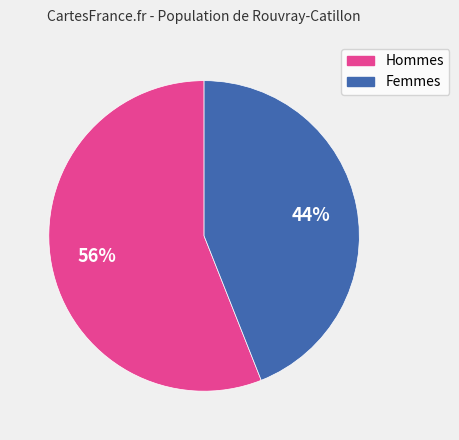

Does any single category account for the majority?

Yes